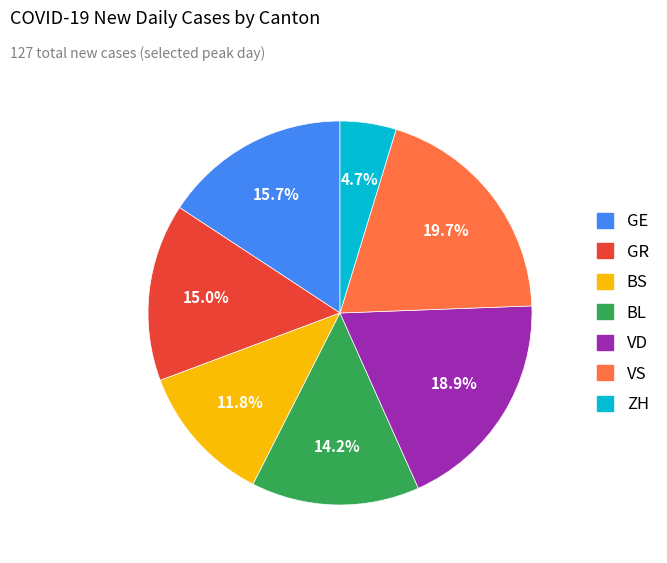

To the nearest percent, what is the average slice percentage?

14%